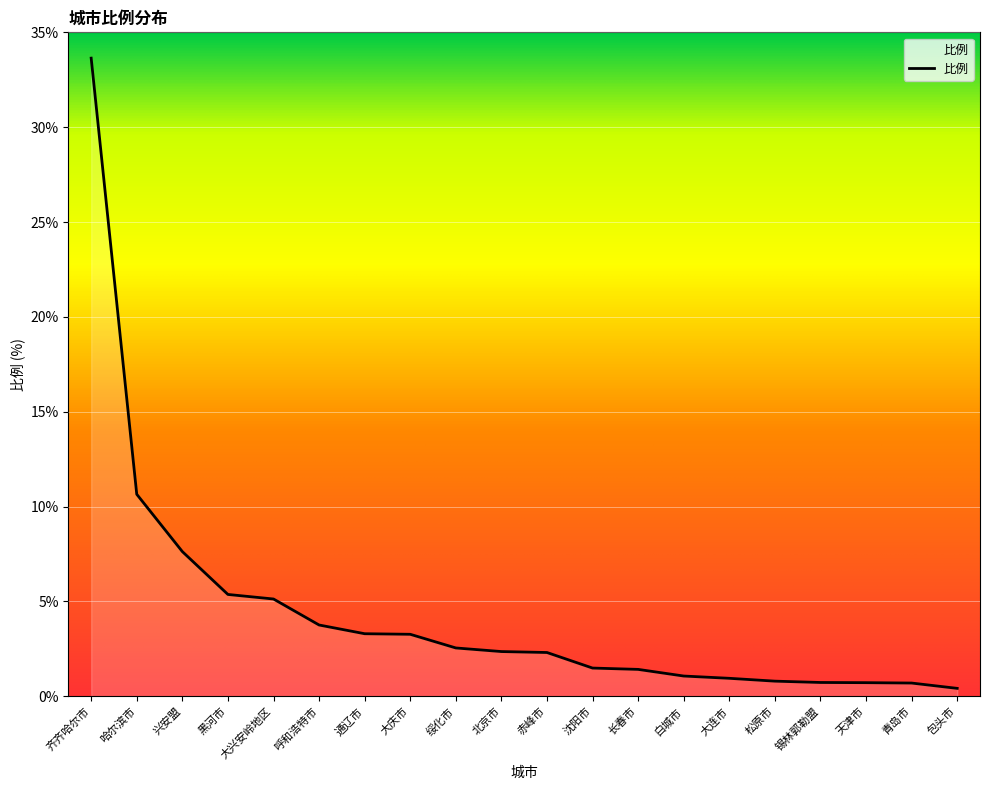

Where does the data first go above 2?

齐齐哈尔市